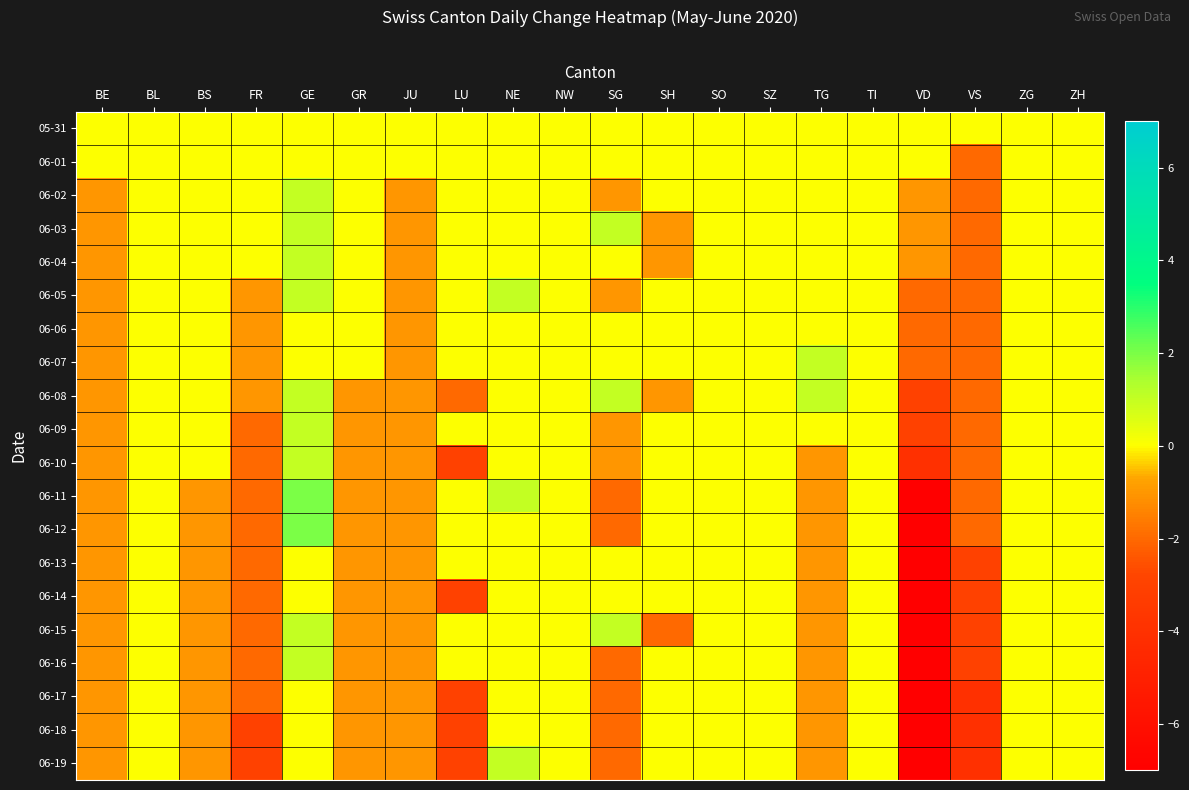

What is the total value across all series at SG?

-13